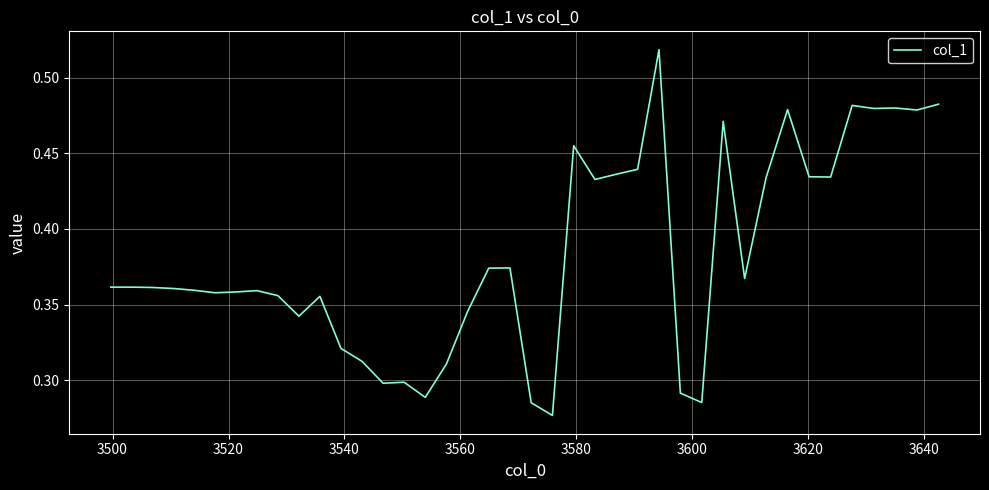

Does the chart have visible grid lines?

Yes